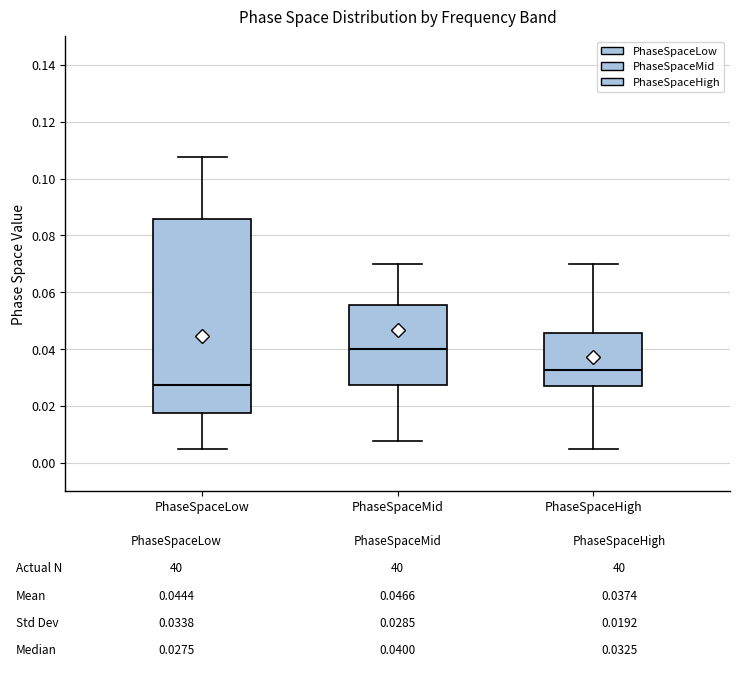

Comparing the boxes themselves (not the whiskers), which one is the tallest?

PhaseSpaceLow